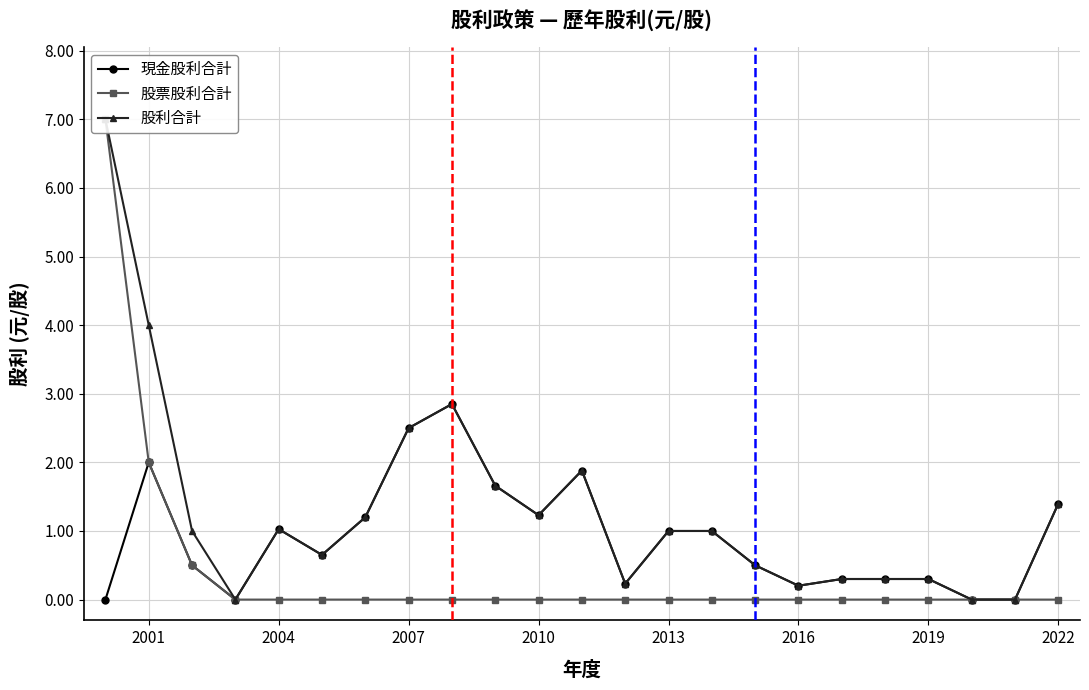

The 現金股利合計 series shows 1.4 at 2022. True or false?

True